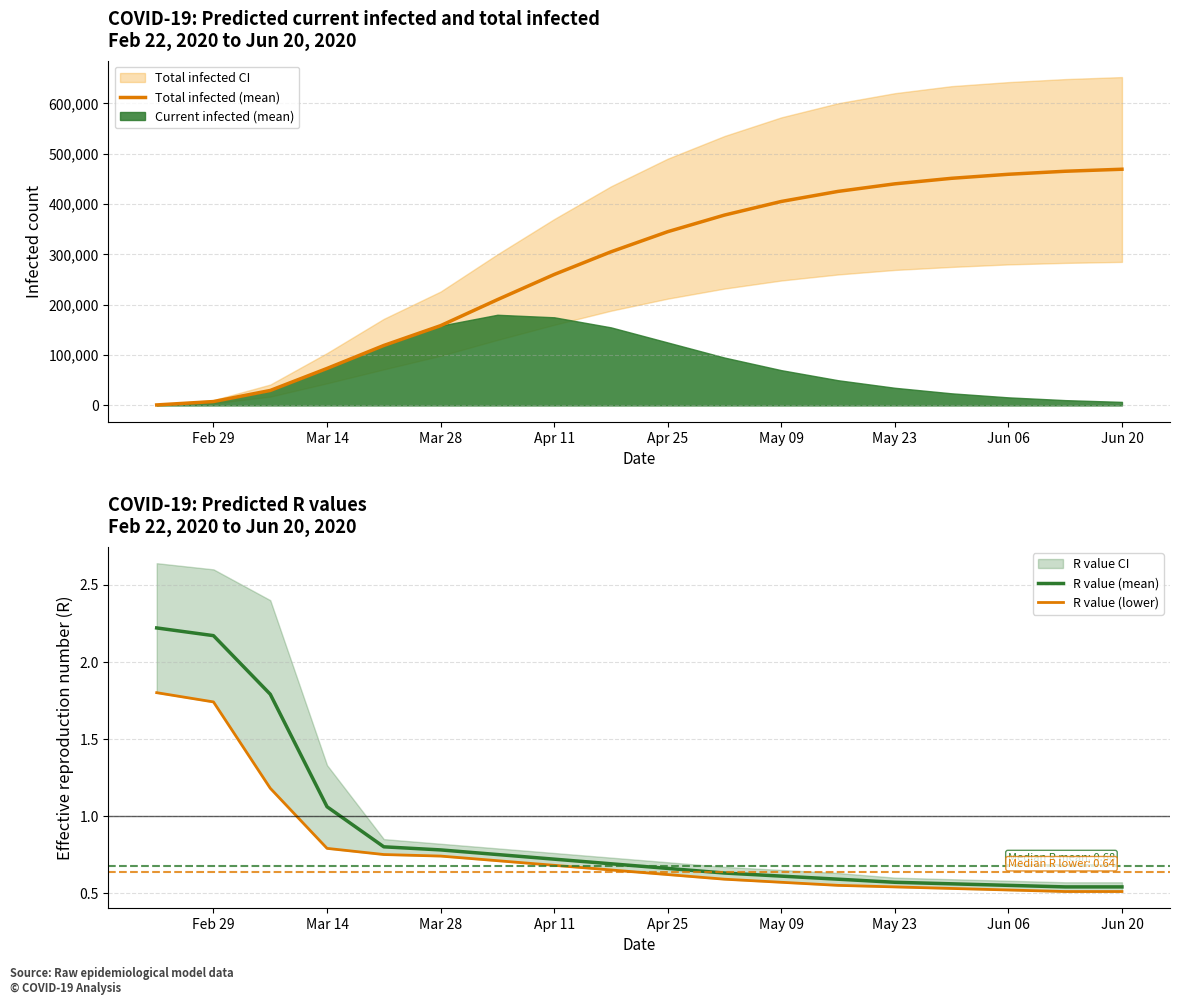

True or false: R value (mean) has a value of 0.2 at Jun 20.

False